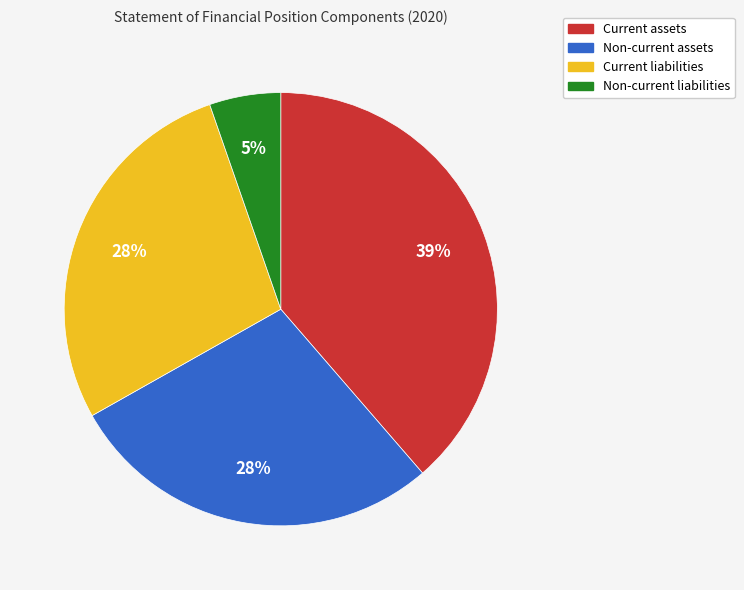

Is the sum of Non-current liabilities and Current liabilities greater than half?

No